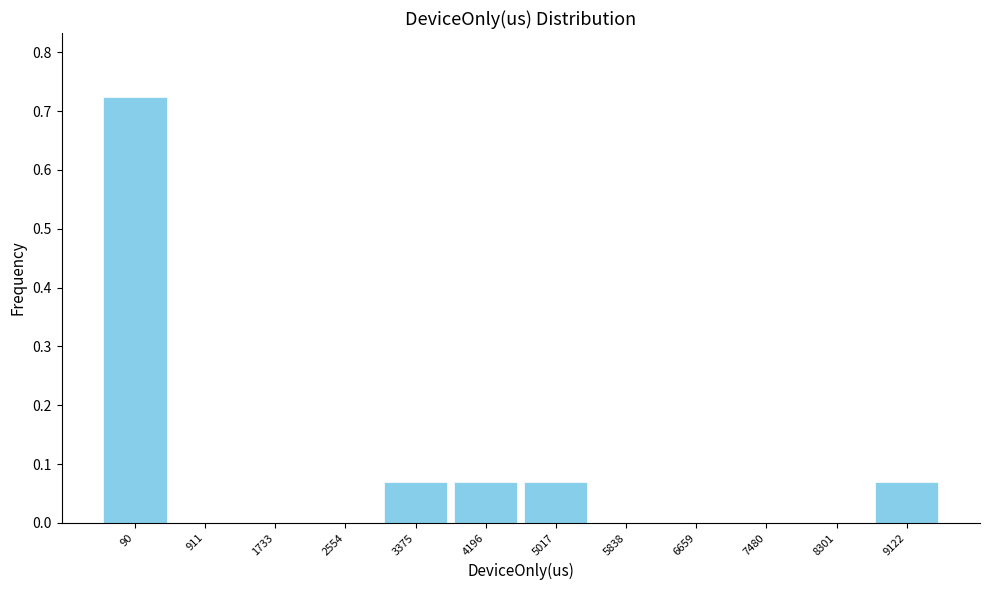

Is it true that the value at 1733 is -0.5?

False